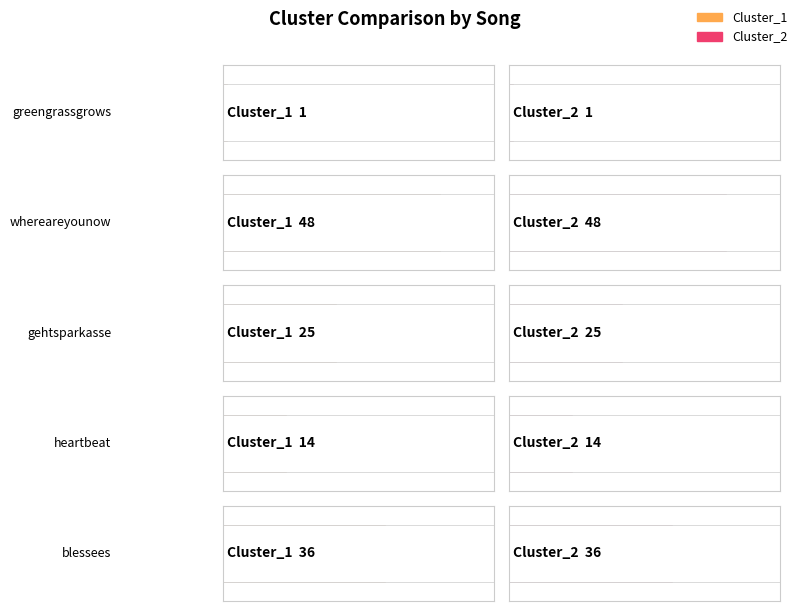

Between blessees and gehtsparkasse, which is larger?

blessees